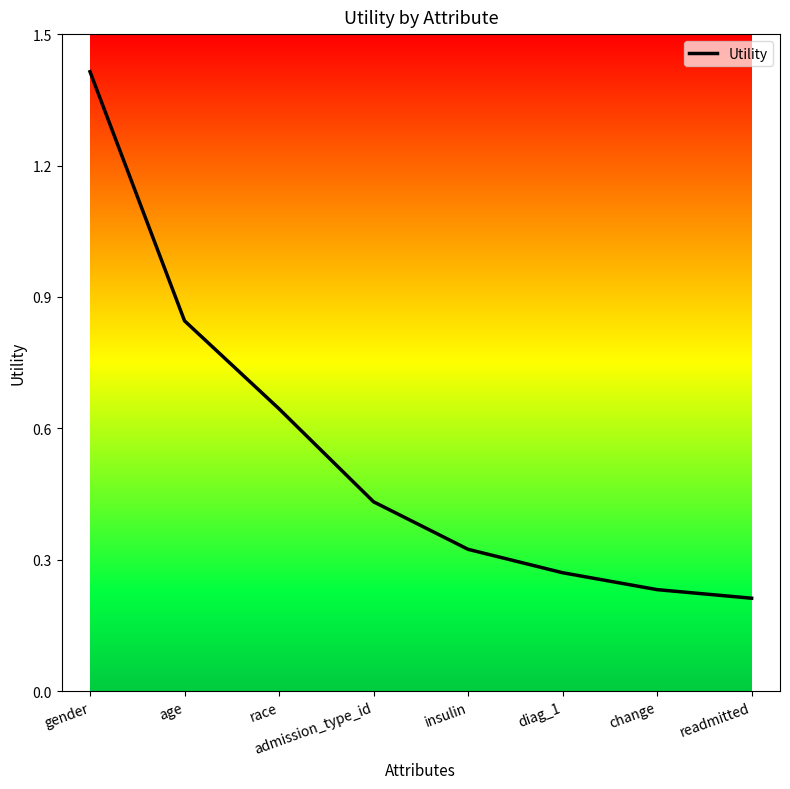

Count the values in the range 0 to 1.

7